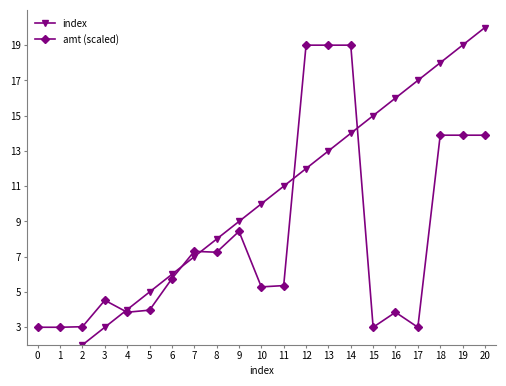

Rank the categories by index value from highest to lowest.

20, 19, 18, 17, 16, 15, 14, 13, 12, 11, 10, 9, 8, 7, 6, 5, 4, 3, 2, 1, 0